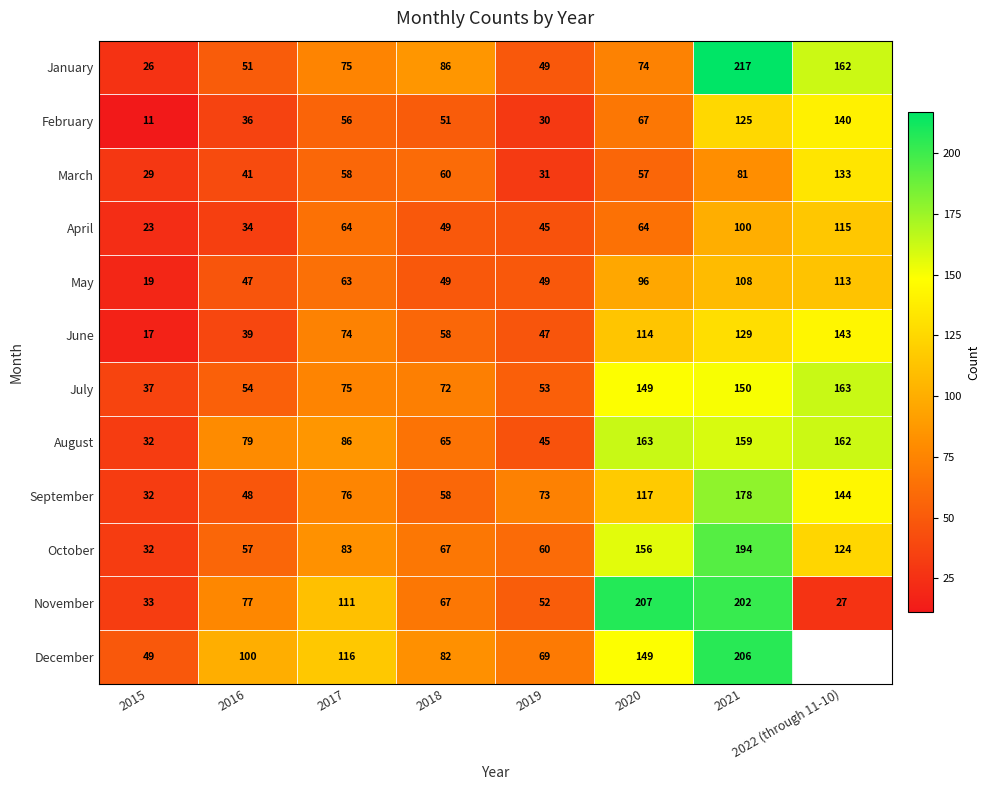

Rank the categories by February value from highest to lowest.

2022 (through 11-10), 2021, 2020, 2017, 2018, 2016, 2019, 2015